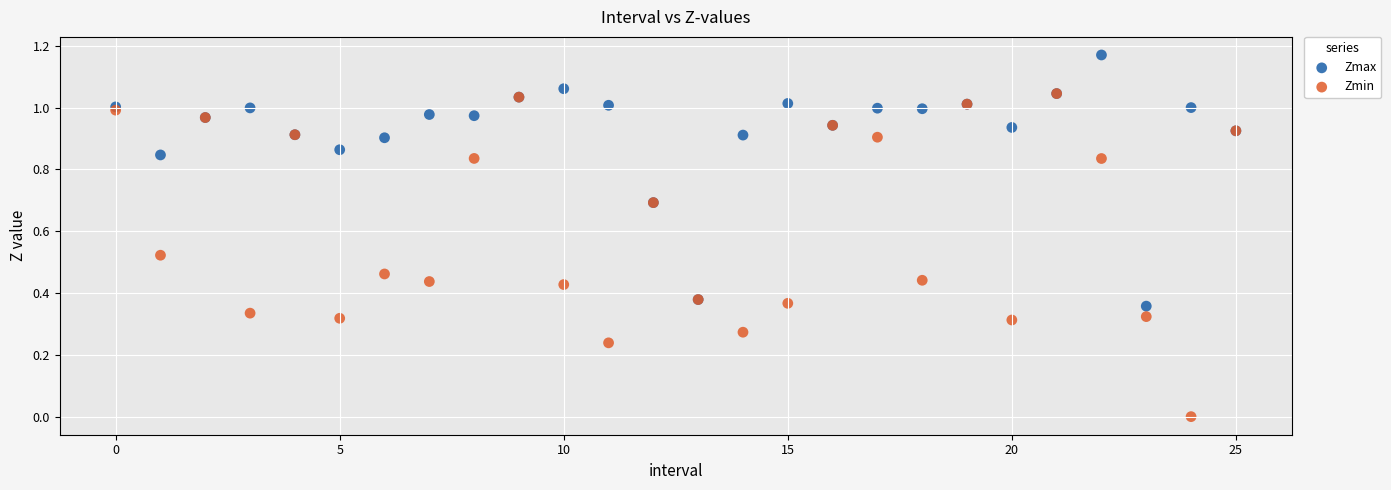

Which series reaches the maximum Y coordinate?

Zmax